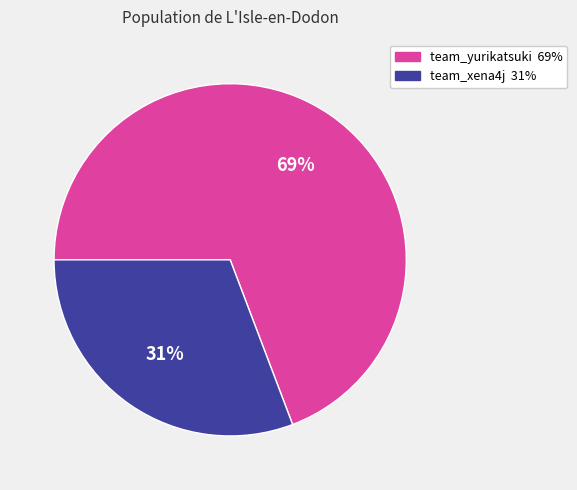

To the nearest percent, what is the combined percentage of team_yurikatsuki and team_xena4j?

100%